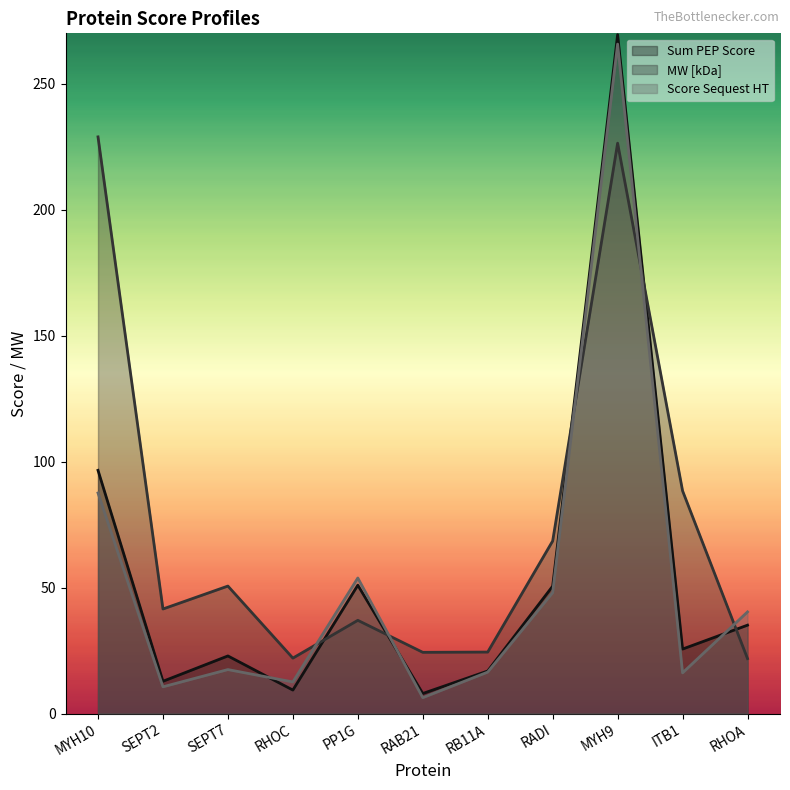

Reading right to left, extract all data points from this chart.

Sum PEP Score: 35.1	25.6	269.5	50.6	16.9	8.0	50.9	9.3	22.9	12.8	96.5
MW [kDa]: 21.8	88.4	226.4	68.5	24.4	24.3	37.0	22.0	50.6	41.5	228.9
Score Sequest HT: Sequest HT: 40.3	16.1	265.7	48.0	16.4	6.3	53.8	12.5	17.4	10.6	87.5